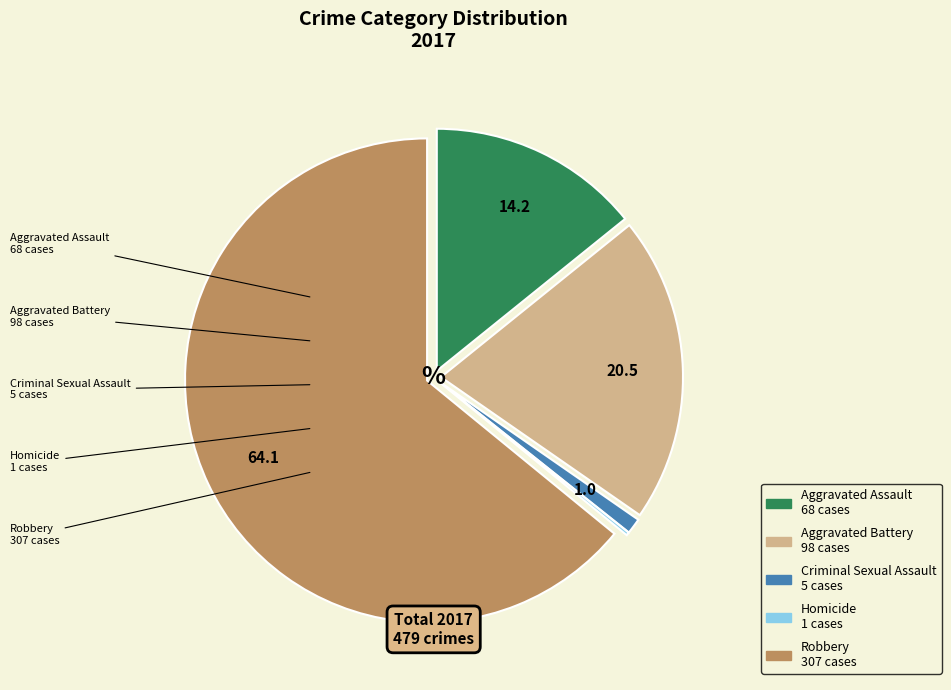

Which has a higher value, Robbery or Aggravated Assault?

Robbery